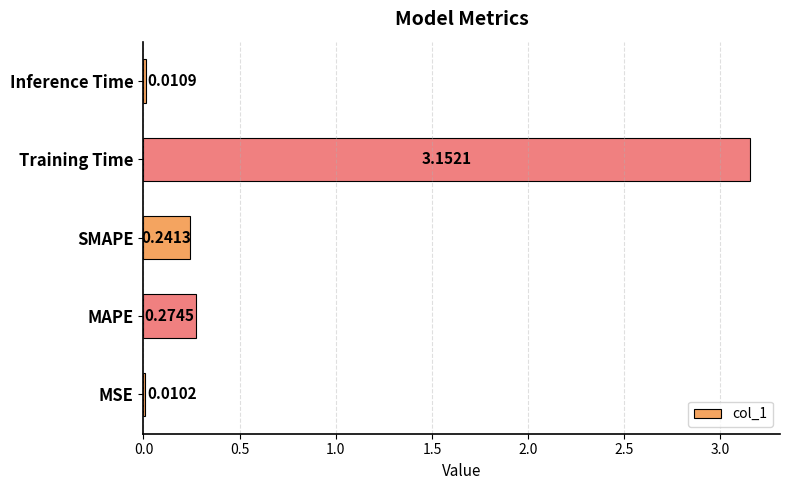

Which has a higher value, MSE or SMAPE?

SMAPE